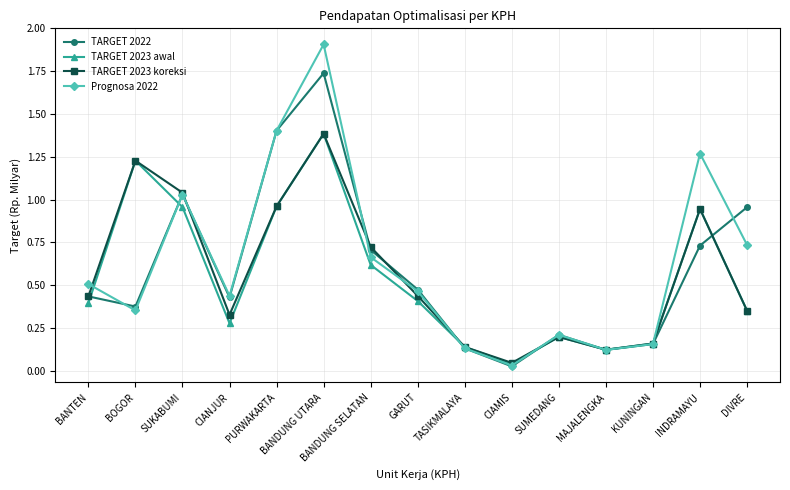

Which series has the largest range (max minus min)?

Prognosa 2022